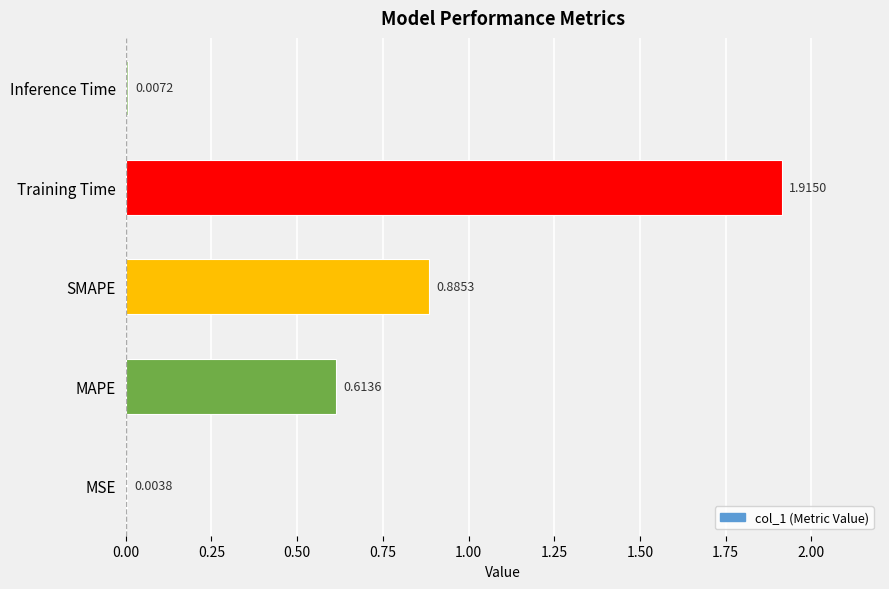

Where is the data nearest to the value 0?

MSE